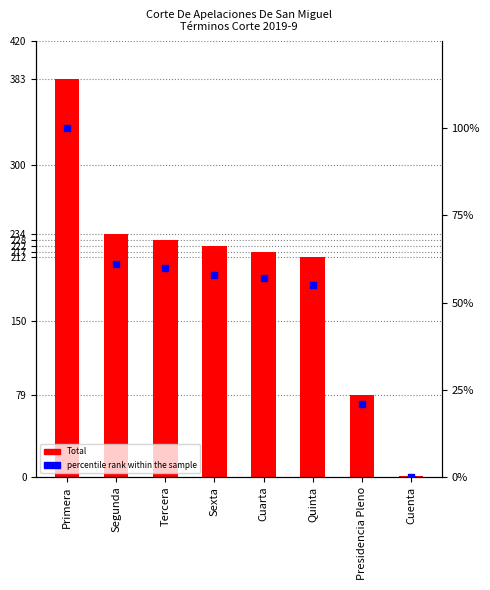

Is the value of Total at Presidencia Pleno greater than the value of percentile rank within the sample at Presidencia Pleno?

Yes